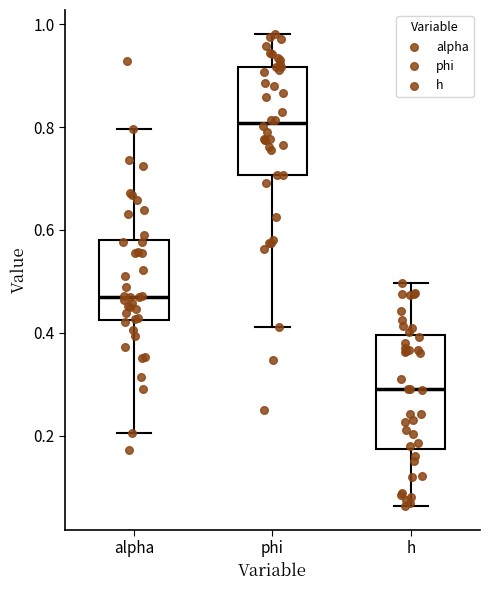

Which box has the lowest median line?

h